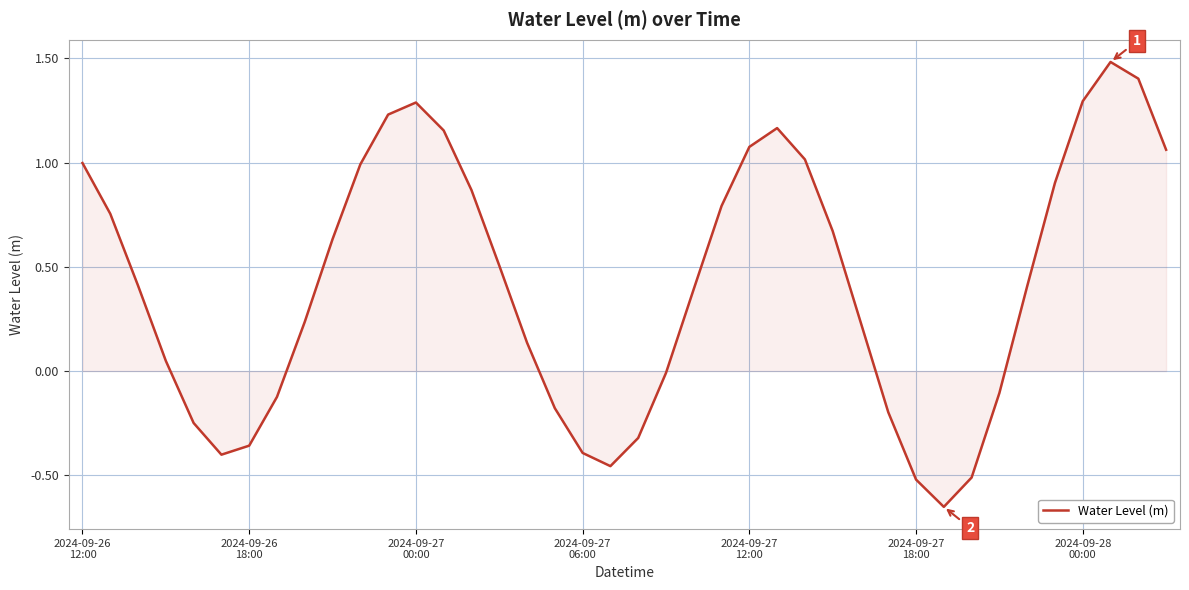

What is the maximum value shown in the chart?

1.5